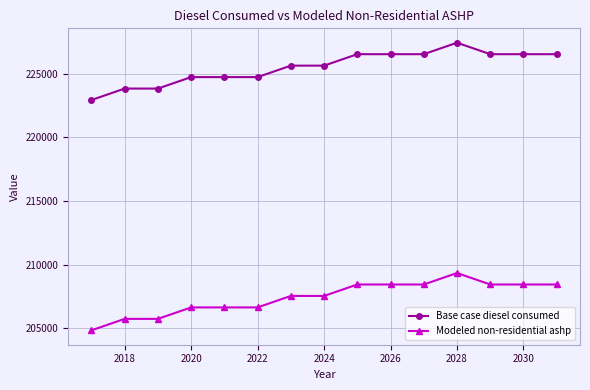

What is the value of the Base case diesel consumed point at the 7th from the left?

225624.0